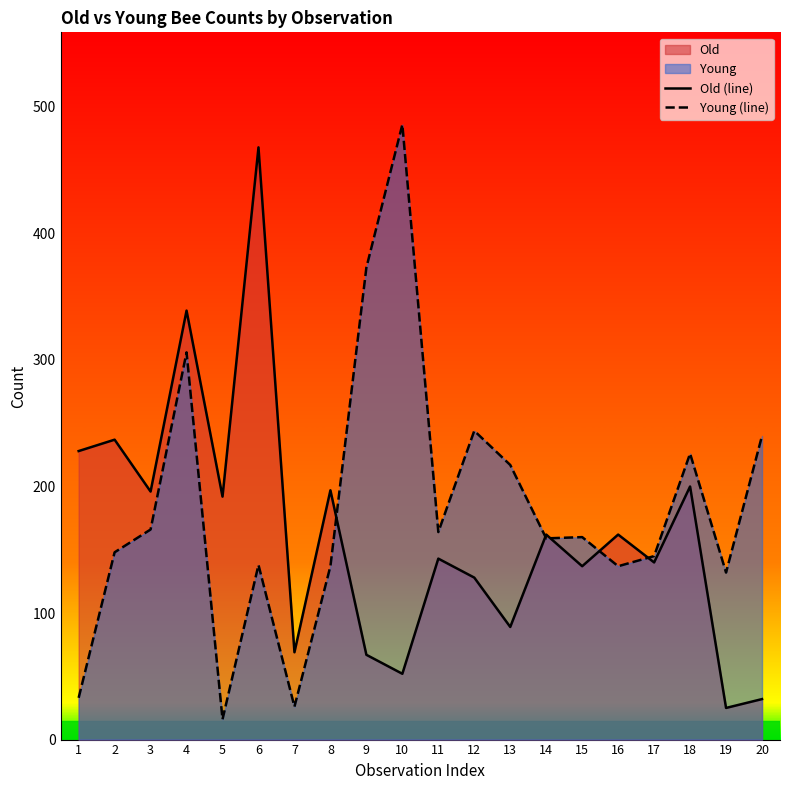

What is the difference between the maximum and minimum values in the Young (line) series?

470